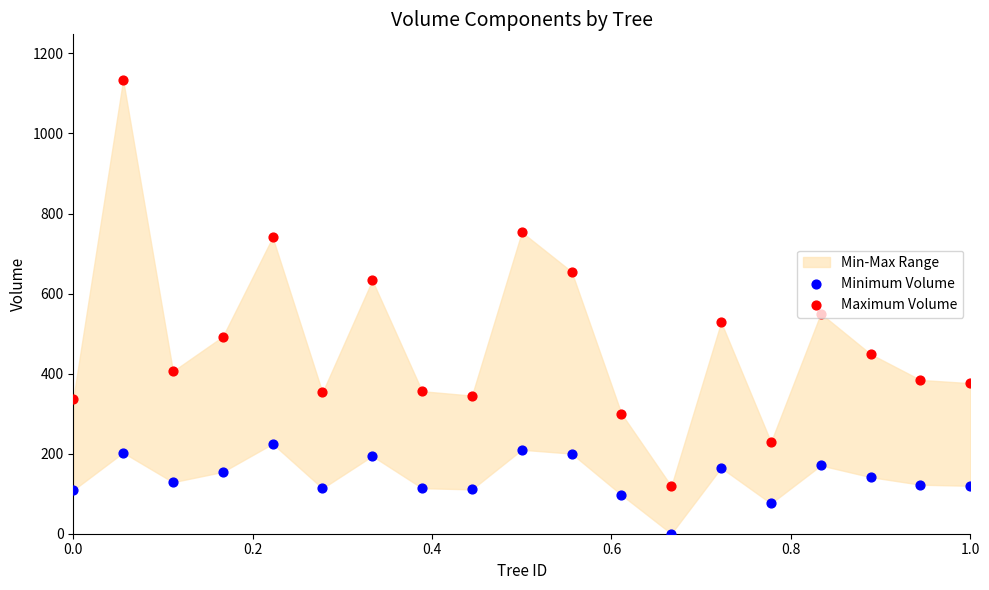

Which series reaches the minimum Y coordinate?

Minimum Volume